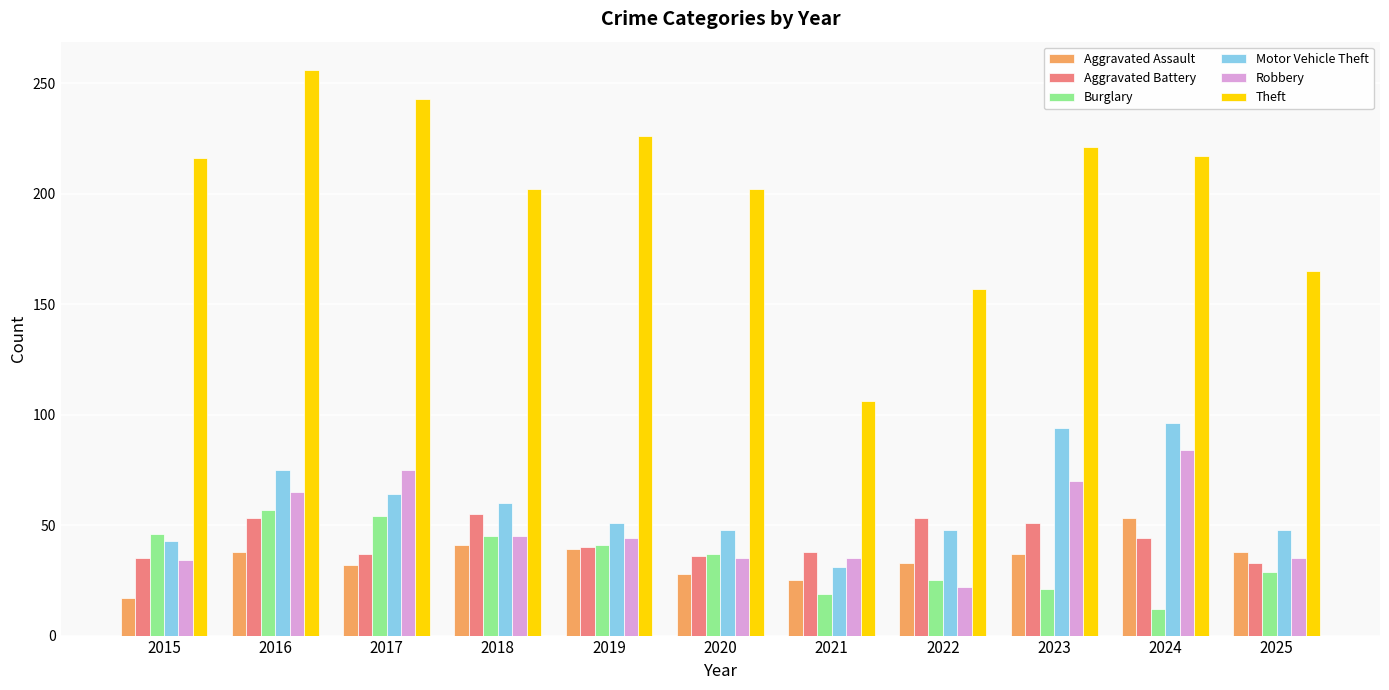

What is the minimum value for Aggravated Assault?

17